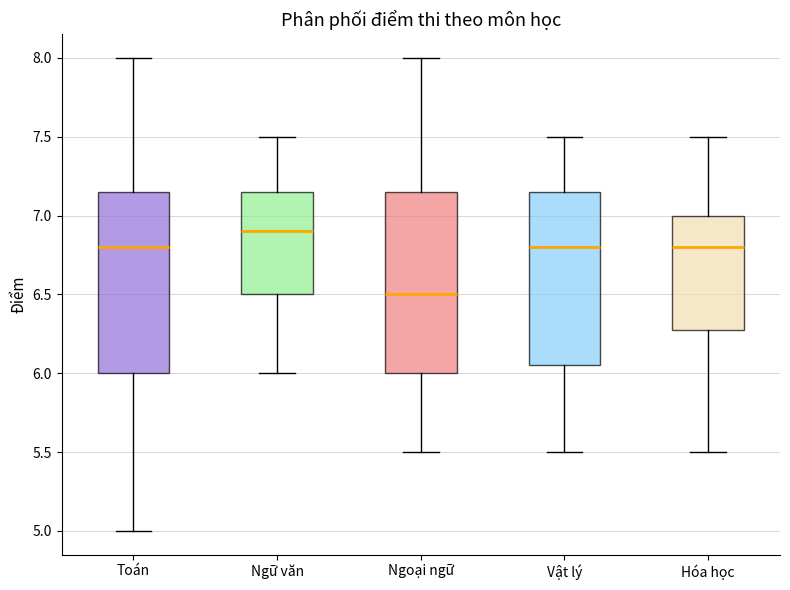

Reading left to right, transcribe this box plot: for each box, give where its median line is, the range the box spans, and where its two whiskers end, as read against the y-axis. The values are not printed on the chart, so give them approximately, as read against the axis.

Toán: median 6.80, box 6.00 to 7.15, whiskers 5.00 to 8.00
Ngữ văn: median 6.90, box 6.50 to 7.15, whiskers 6.00 to 7.50
Ngoại ngữ: median 6.50, box 6.00 to 7.15, whiskers 5.50 to 8.00
Vật lý: median 6.80, box 6.05 to 7.15, whiskers 5.50 to 7.50
Hóa học: median 6.80, box 6.30 to 7.00, whiskers 5.50 to 7.50